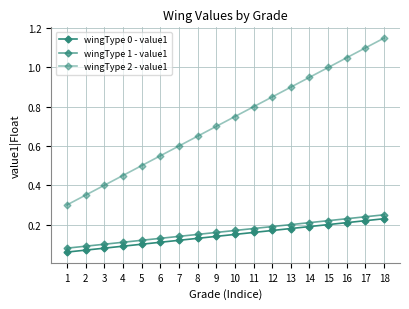

True or false: wingType 1 - value1 and wingType 2 - value1 intersect in this chart.

False